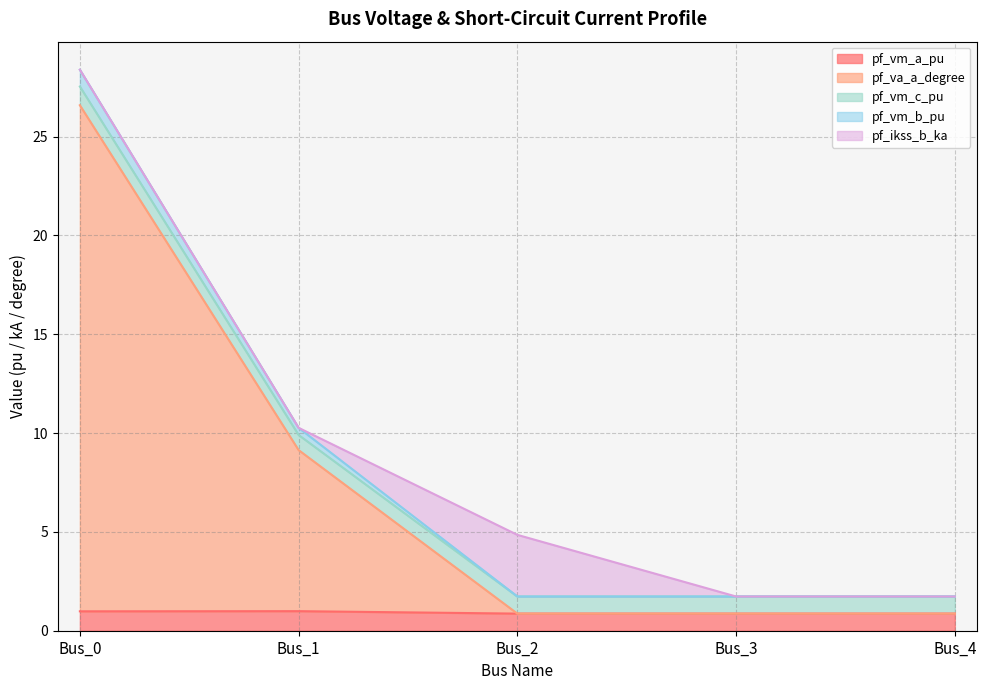

What is the value of the pf_vm_a_pu point at the 5th from the left?

0.9